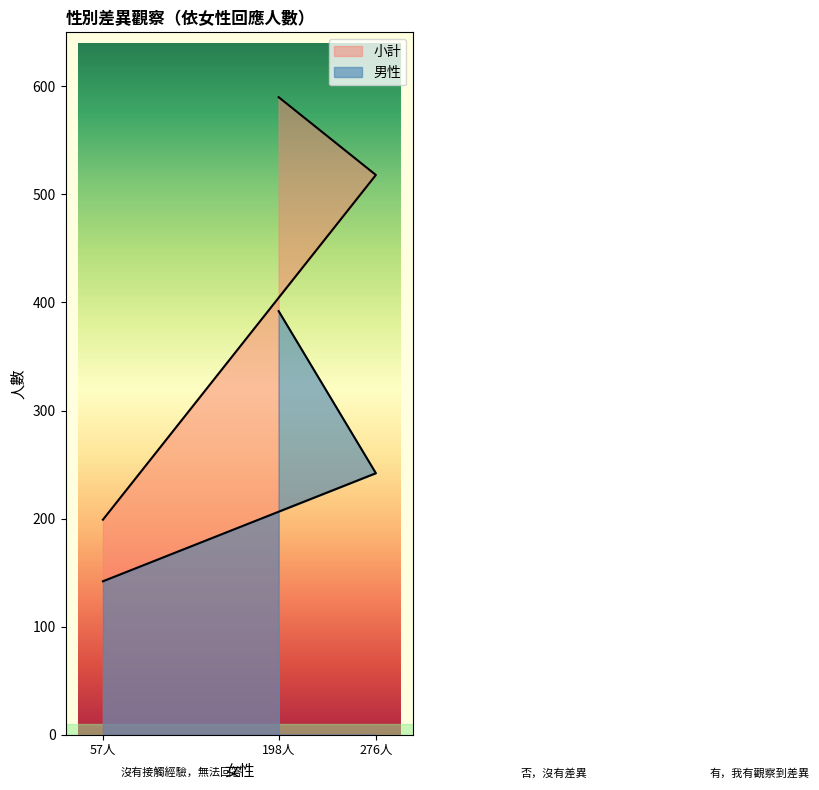

What is the spread (max minus min) of values at 276人?

276